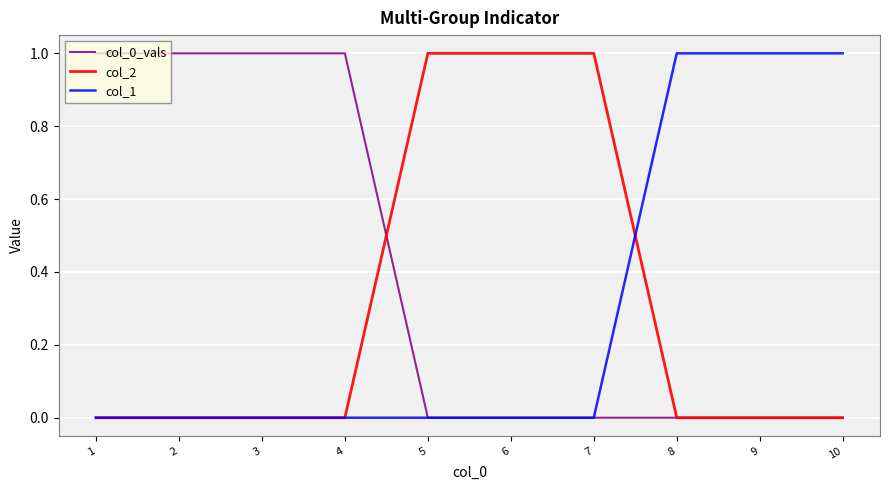

Reading right to left, what are all the values shown in this chart?

col_0_vals: 0	0	0	0	0	0	1	1	1	1
col_2: 0	0	0	1	1	1	0	0	0	0
col_1: 1	1	1	0	0	0	0	0	0	0